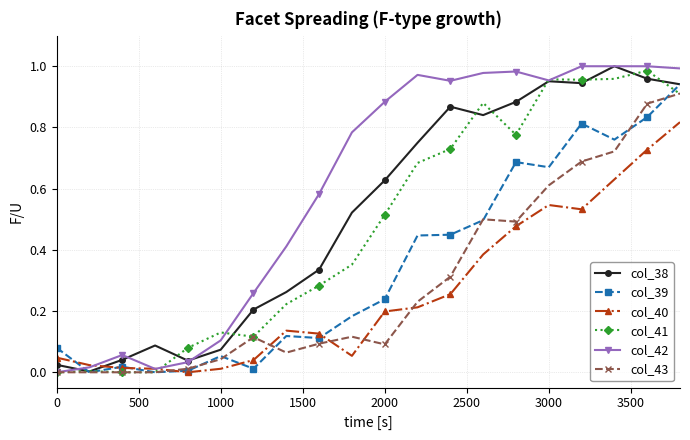

Which series has the largest total across all categories?

col_42